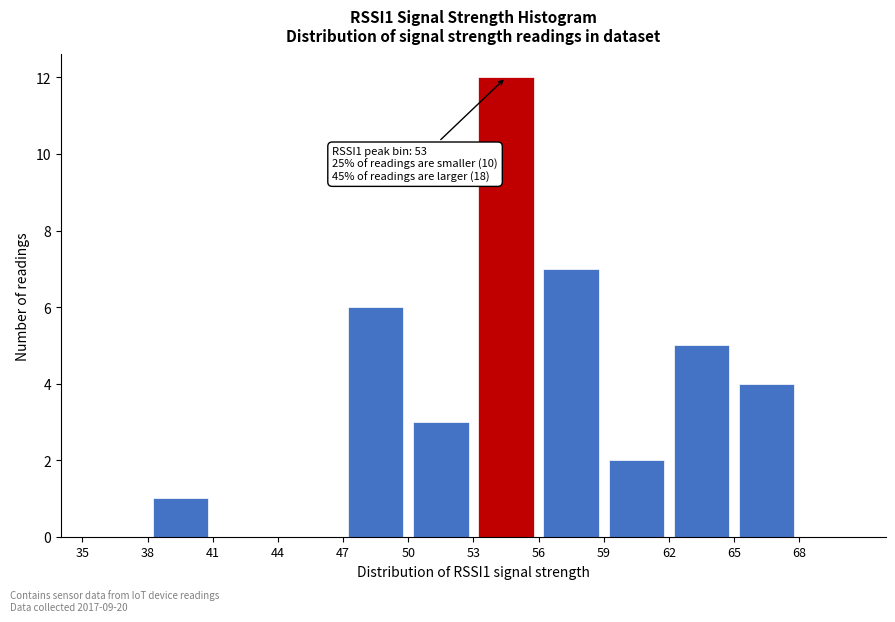

Over which range of the x-axis is the bar tallest?

53 to 56